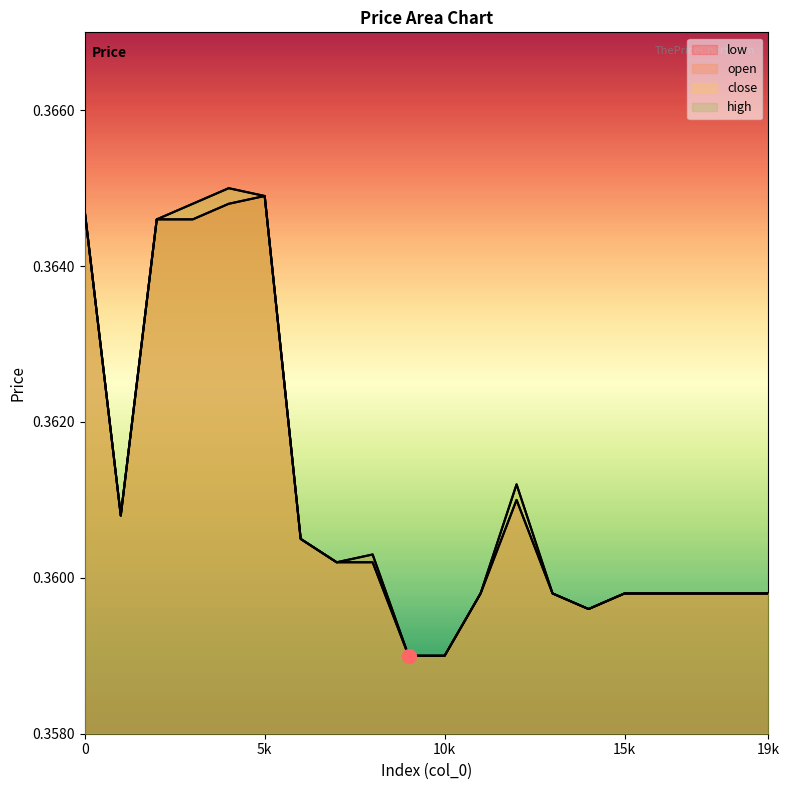

Which series has the largest range (max minus min)?

close